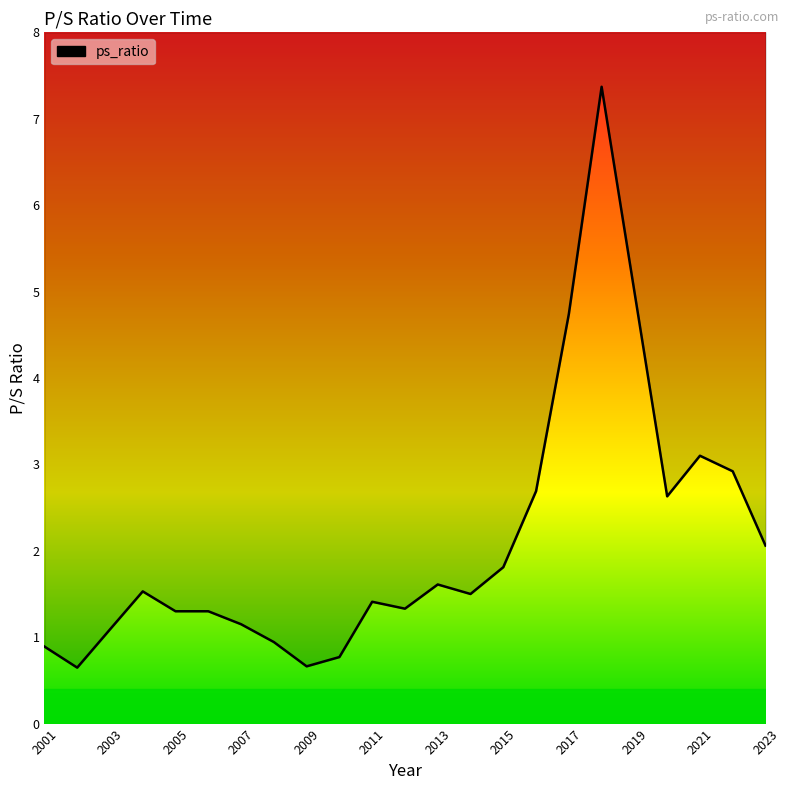

The value at 2009 is 0.7. True or false?

True